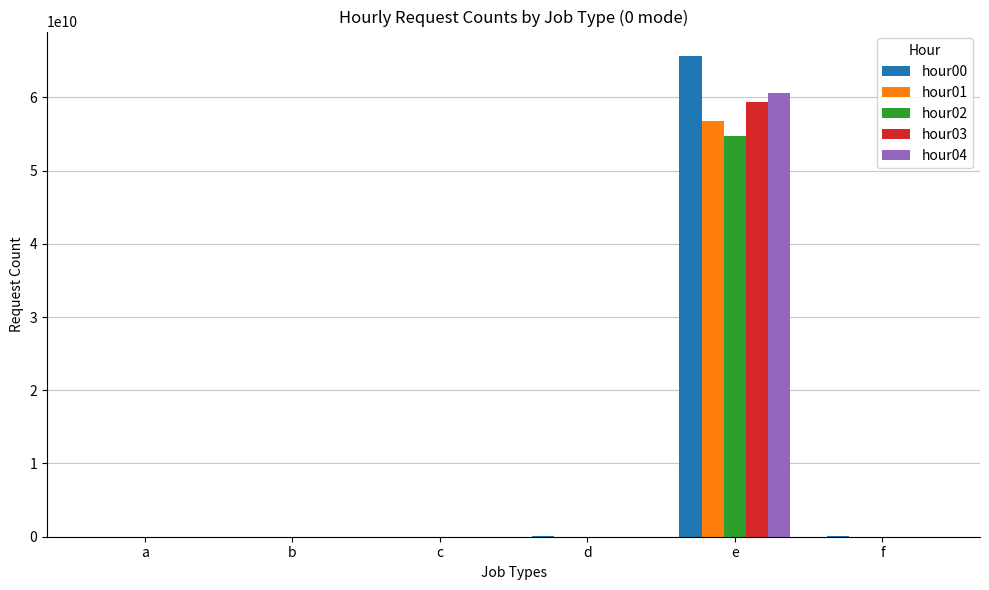

Which label corresponds to the largest value in the chart?

e